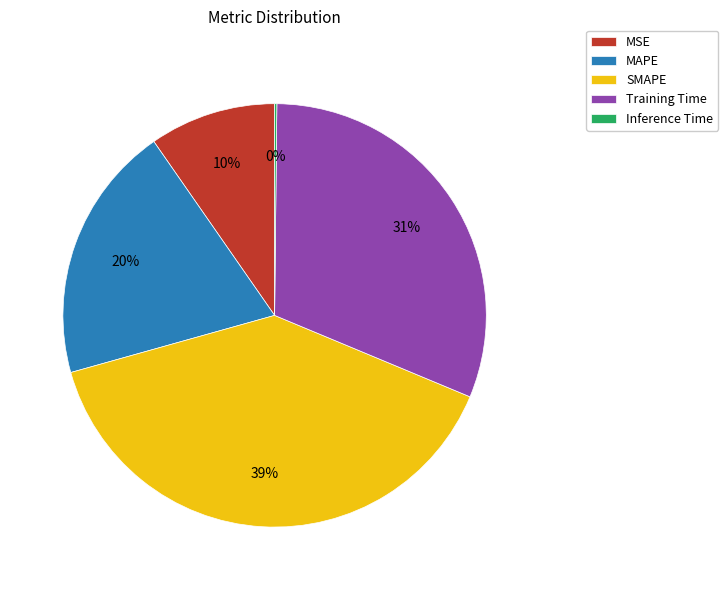

To the nearest percent, what is the difference between the largest and smallest slice percentages?

39%